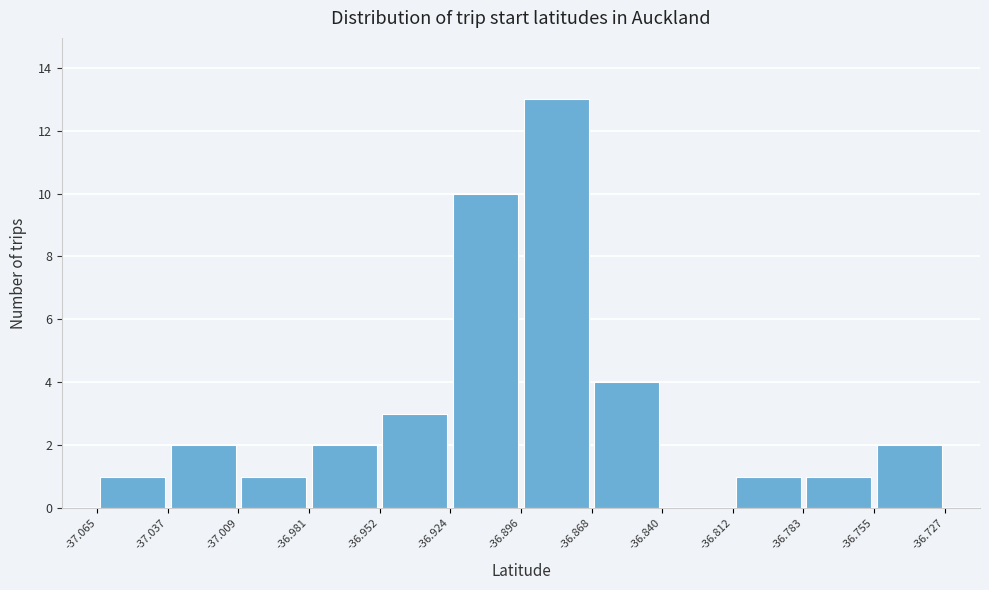

Reading left to right, transcribe this chart: for each bar, give the range it covers on the x-axis and its height. The values are not printed on the chart, so give them approximately, as read against the axis.

-37.065 to -37.037: 1
-37.037 to -37.009: 2
-37.009 to -36.981: 1
-36.981 to -36.952: 2
-36.952 to -36.924: 3
-36.924 to -36.896: 10
-36.896 to -36.868: 13
-36.868 to -36.840: 4
-36.840 to -36.812: 0
-36.812 to -36.783: 1
-36.783 to -36.755: 1
-36.755 to -36.727: 2